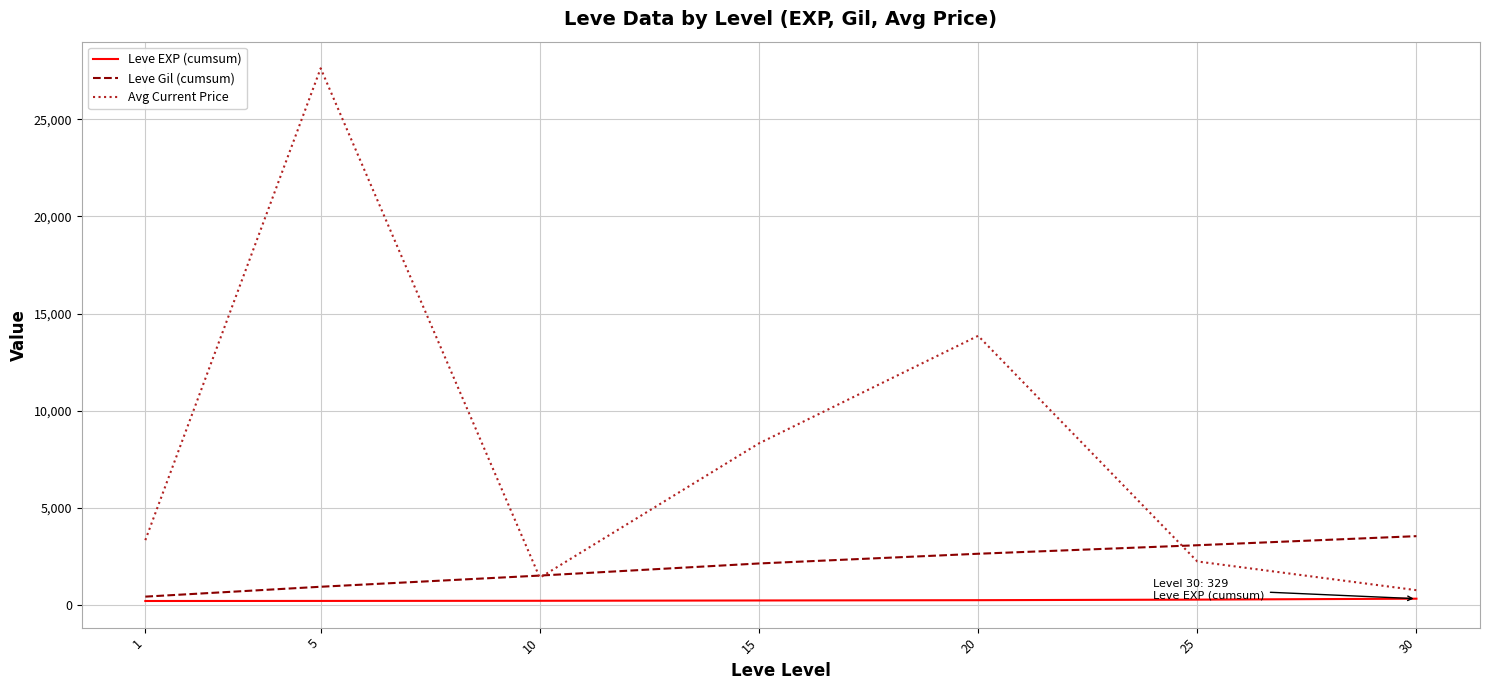

What is the total value across all series at 20?

16752.3